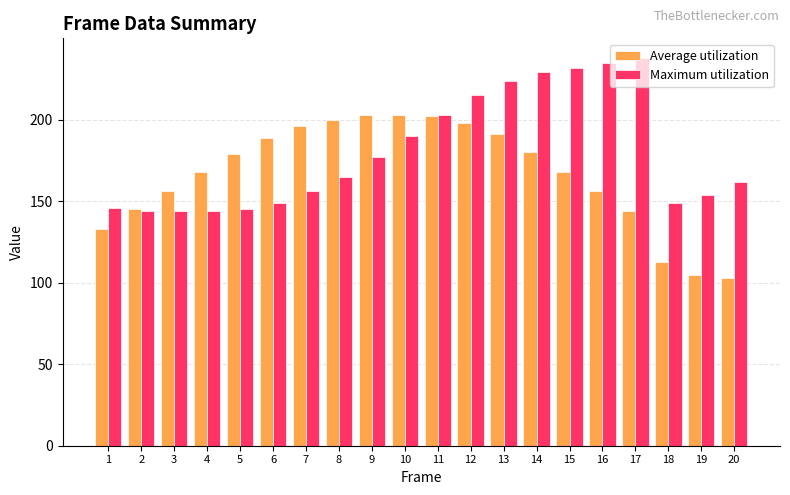

What is the value of the Maximum utilization bar at the 12th from the left?

215